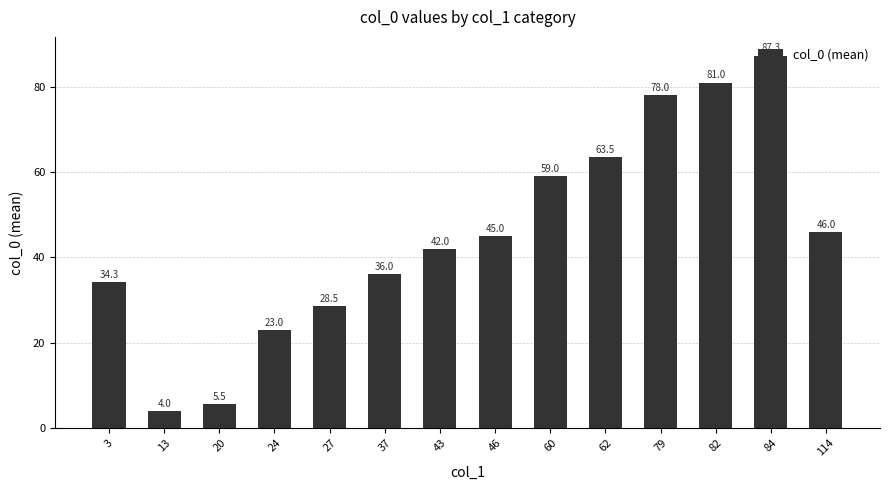

What is the difference between the second highest and second lowest values?

75.5